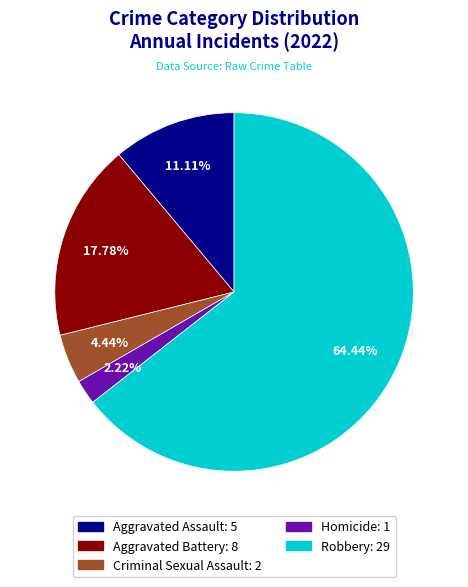

What percentage is NOT represented by Aggravated Battery?

82.2%